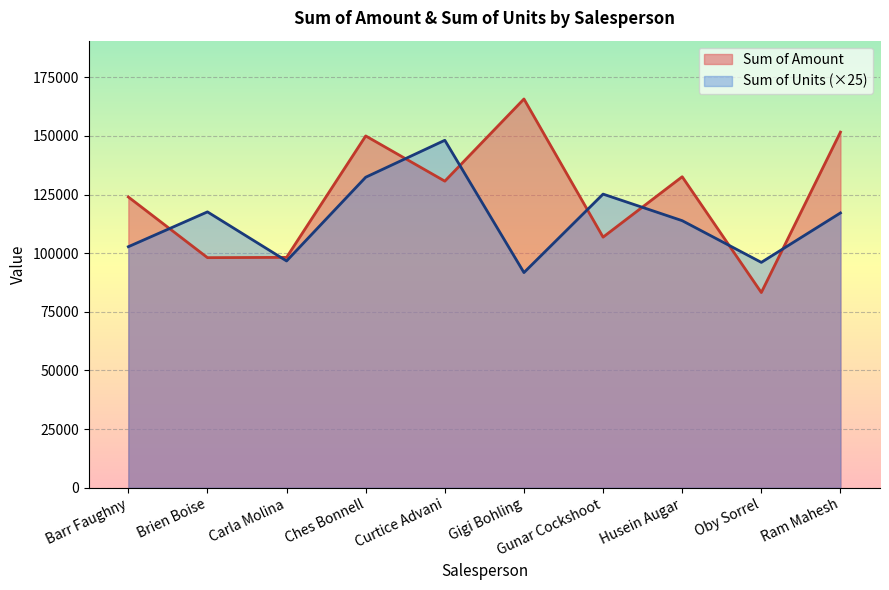

What is the average value of the Sum of Amount series?

124087